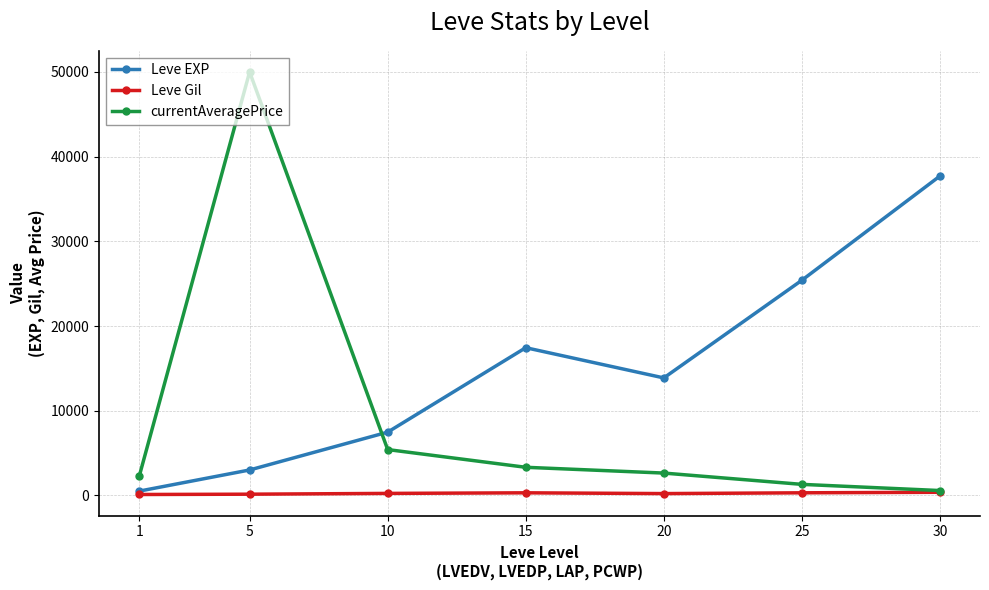

Where is currentAveragePrice nearest to the value 25289?

10